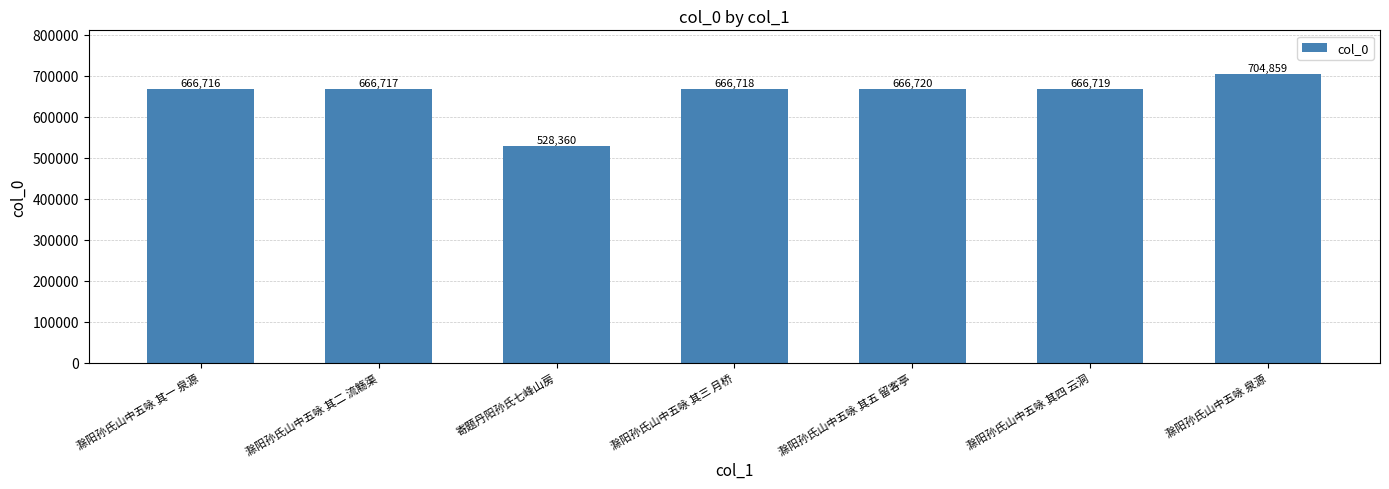

Which category has the highest value across all series?

滁阳孙氏山中五咏 泉源